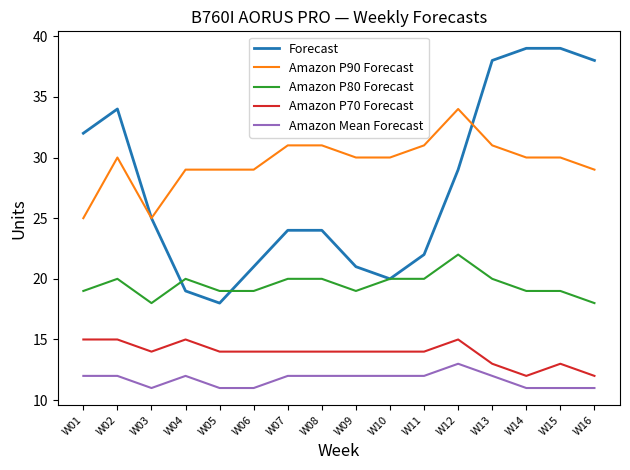

Which series has the largest range (max minus min)?

Forecast